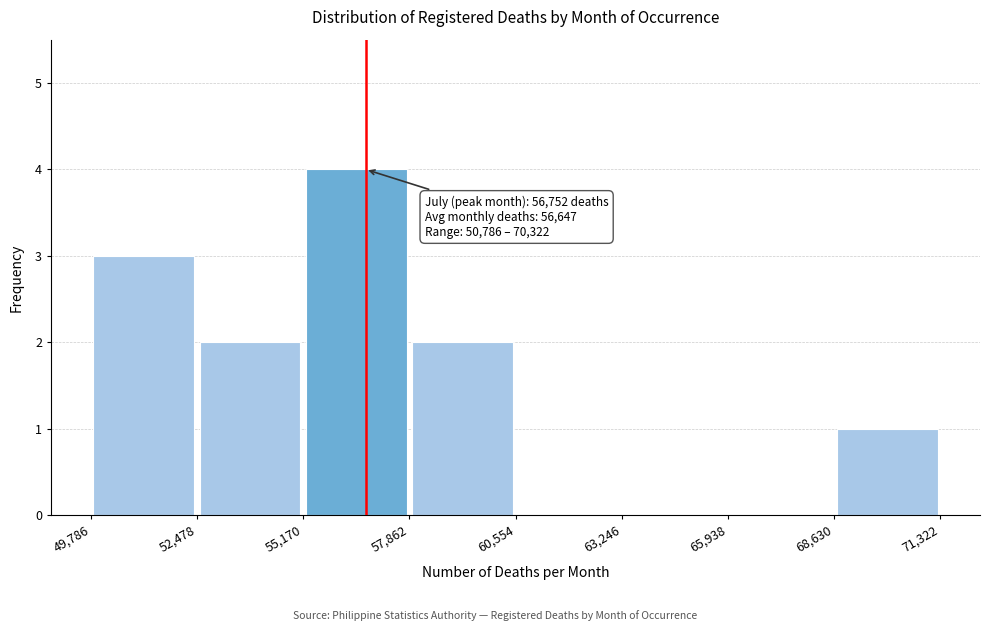

Over which range of the x-axis is the bar tallest?

55,170 to 57,862